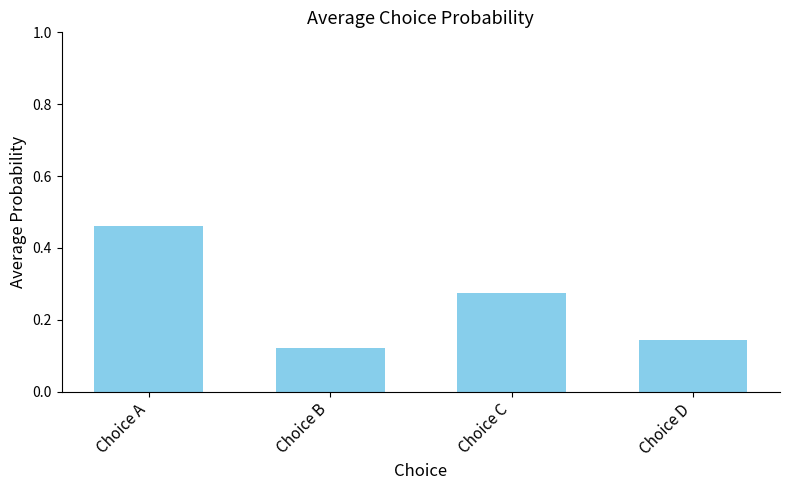

List the labels in order of value, largest first.

Choice A, Choice C, Choice D, Choice B